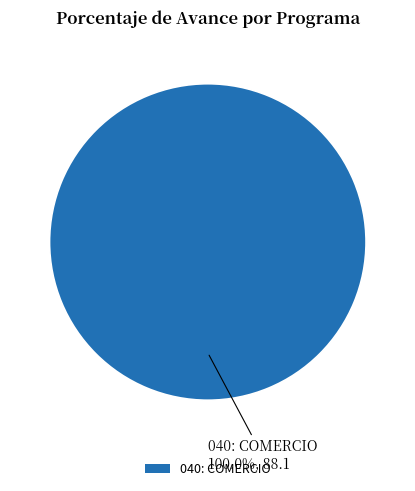

Is 040: COMERCIO the majority of the pie?

Yes